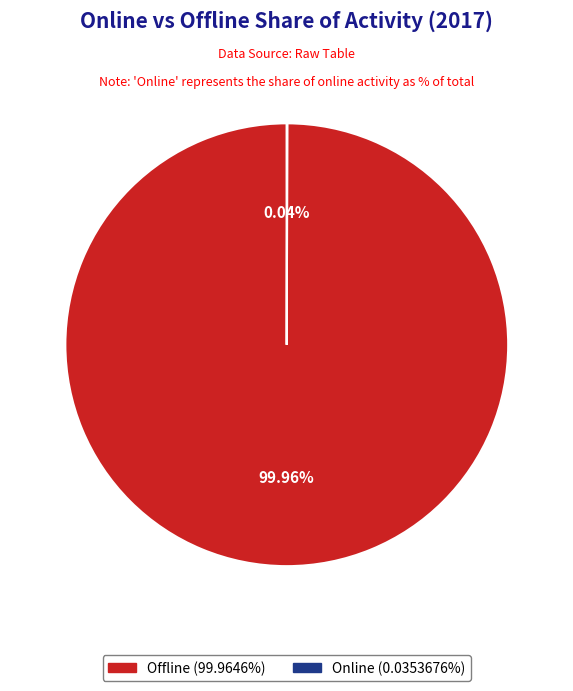

Which slice is the largest?

Offline